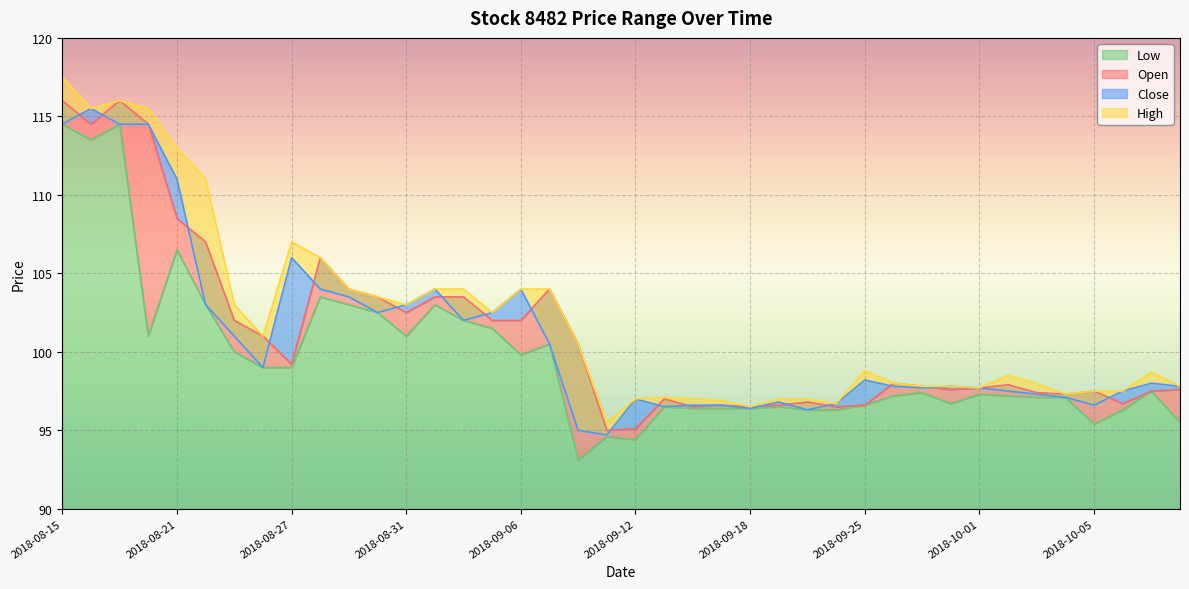

At how many categories does at least one series exceed 107?

6